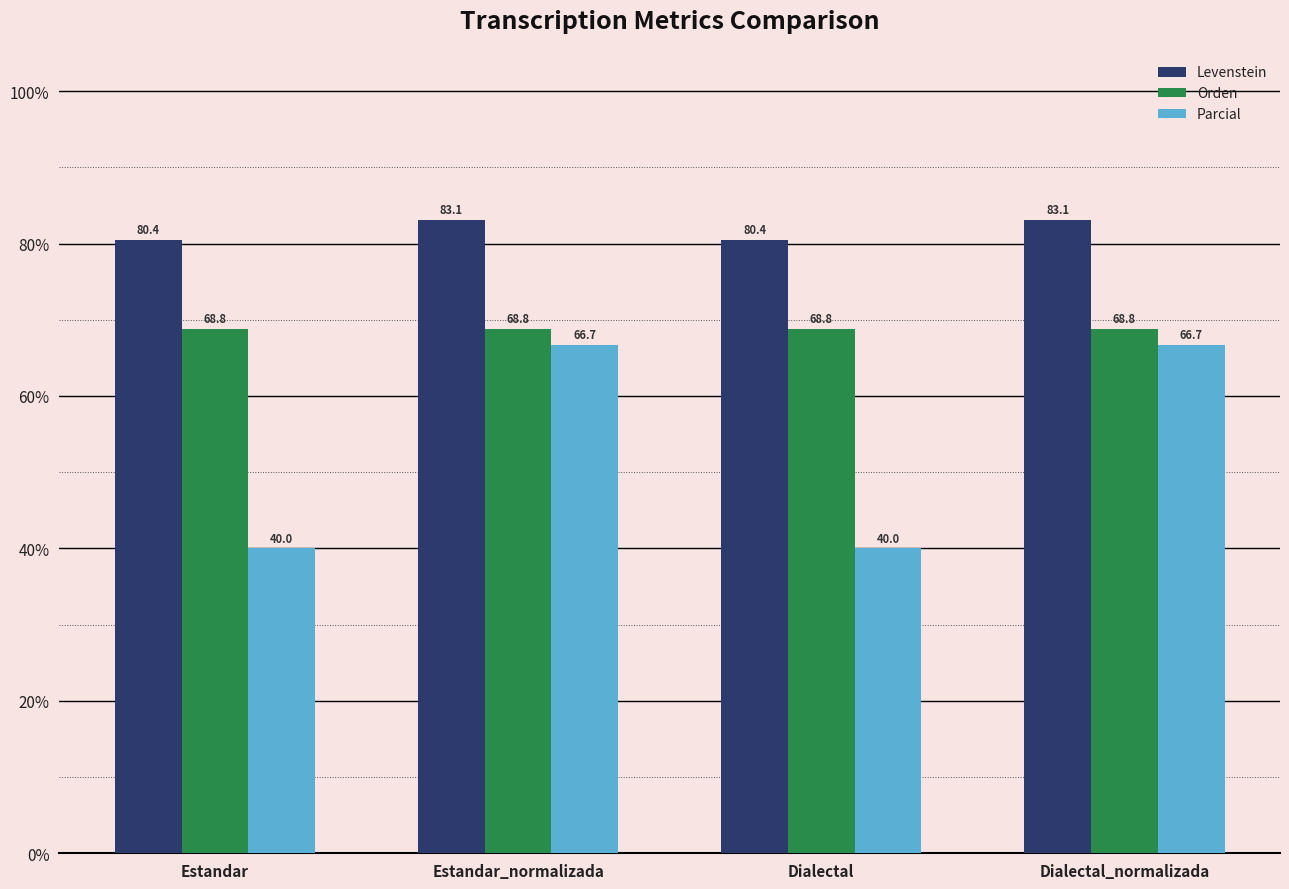

What is the smallest value displayed?

40.0